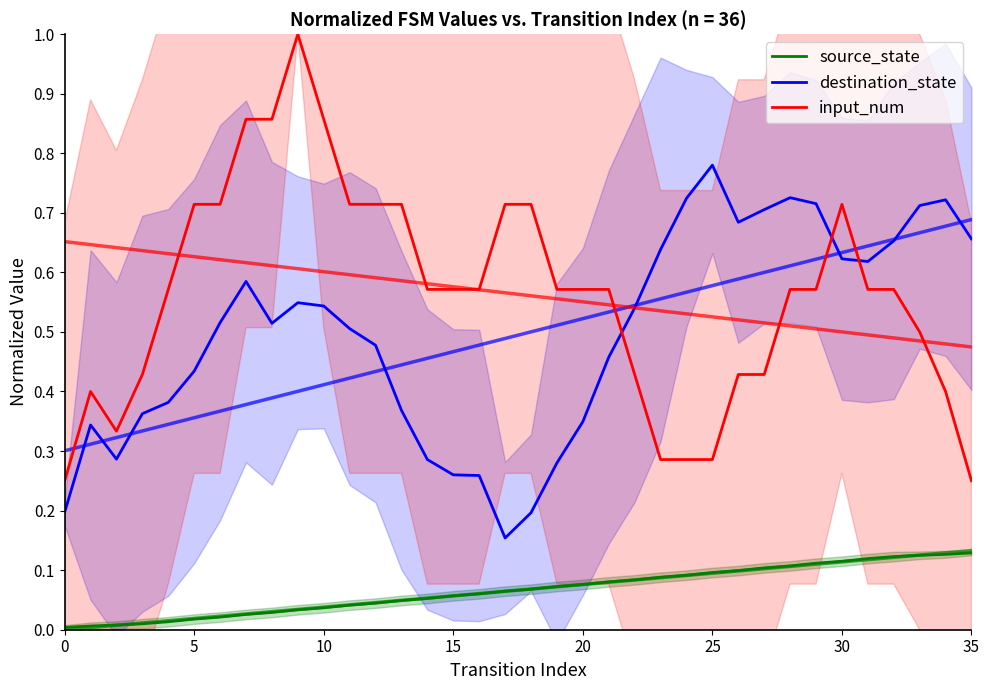

What are all the series names shown in the legend?

source_state, destination_state, input_num